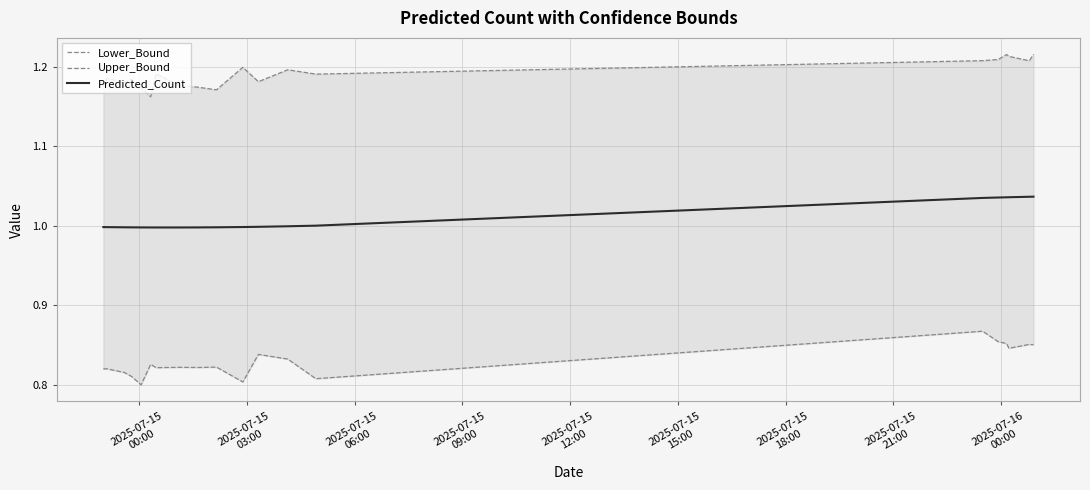

True or false: Lower_Bound and Upper_Bound intersect in this chart.

False